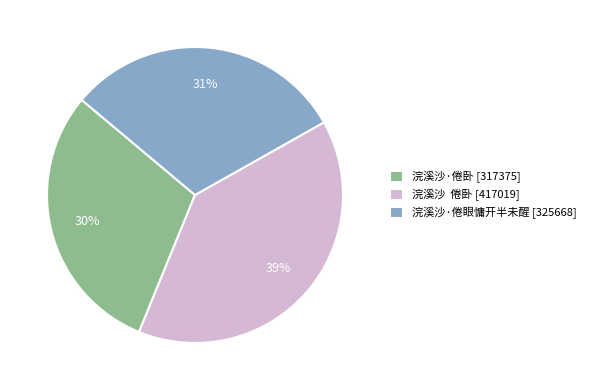

To the nearest percent, what is the average slice percentage?

33%